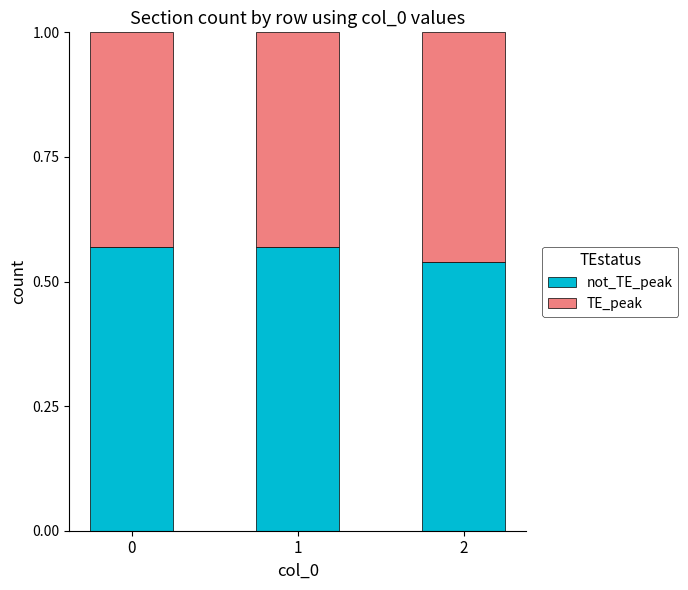

What is the total value across all series at 1?

1.0